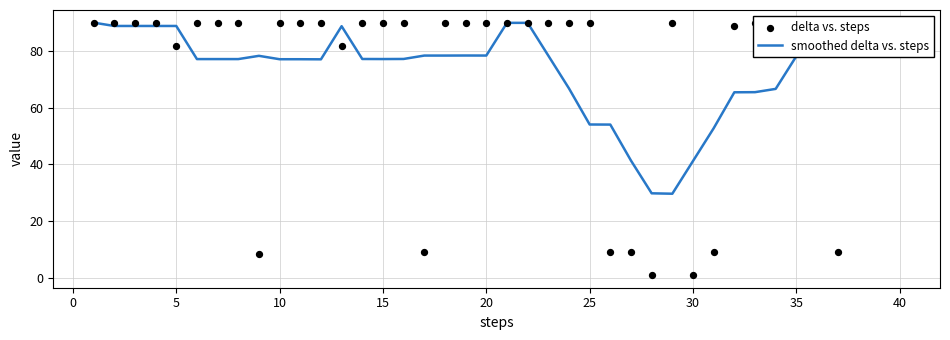

What are all the series names shown in the legend?

smoothed delta vs. steps, delta vs. steps